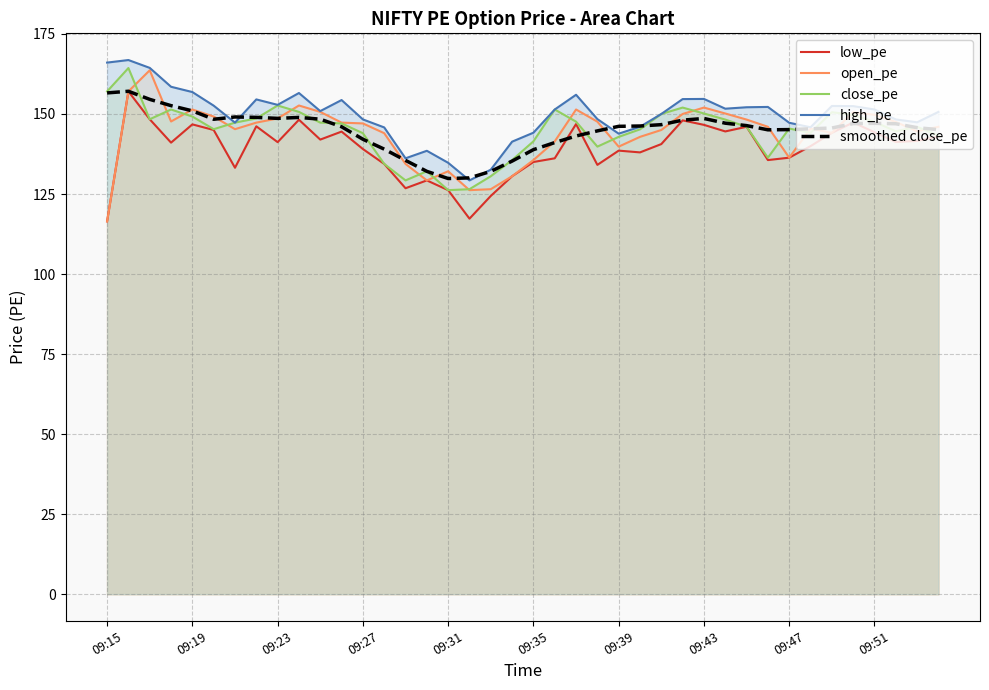

True or false: low_pe has more than 2 points higher than both neighbors.

True